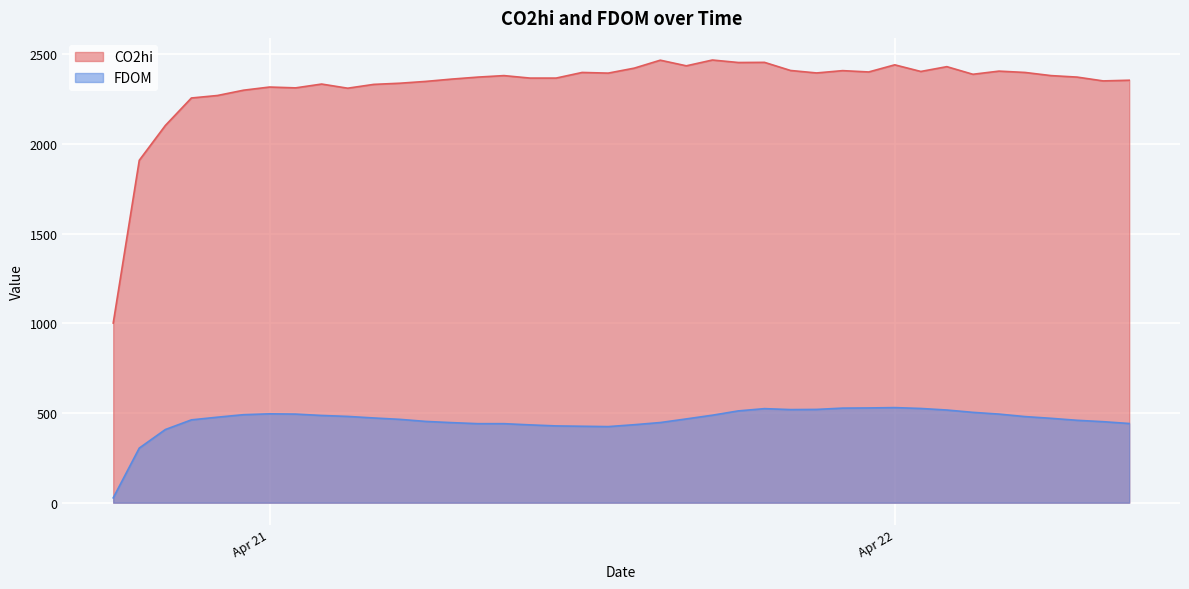

What is the value of the FDOM point at the 37th from the left?

470.2